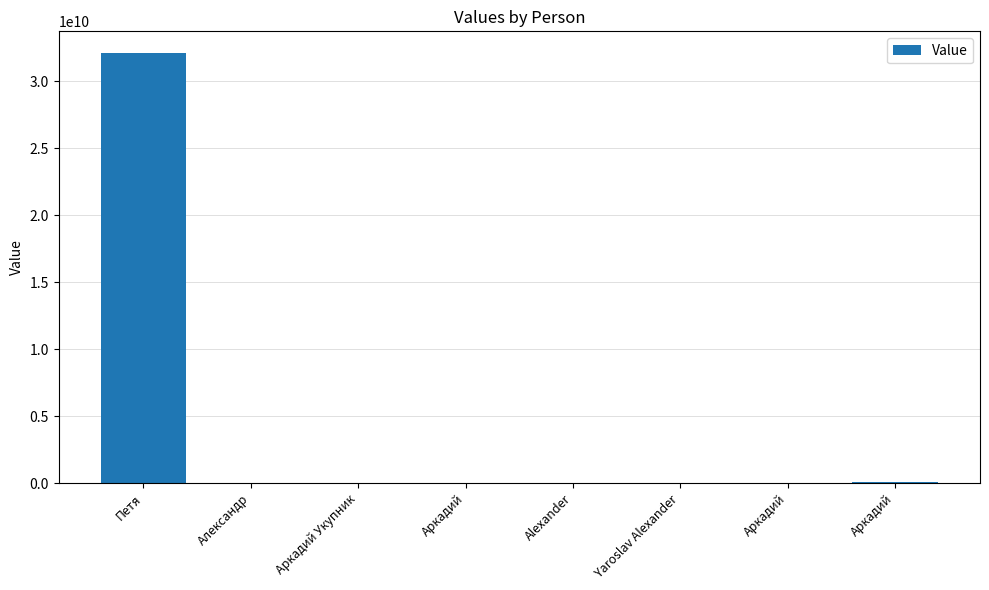

At which category does the chart reach its minimum across all series?

Yaroslav Alexander